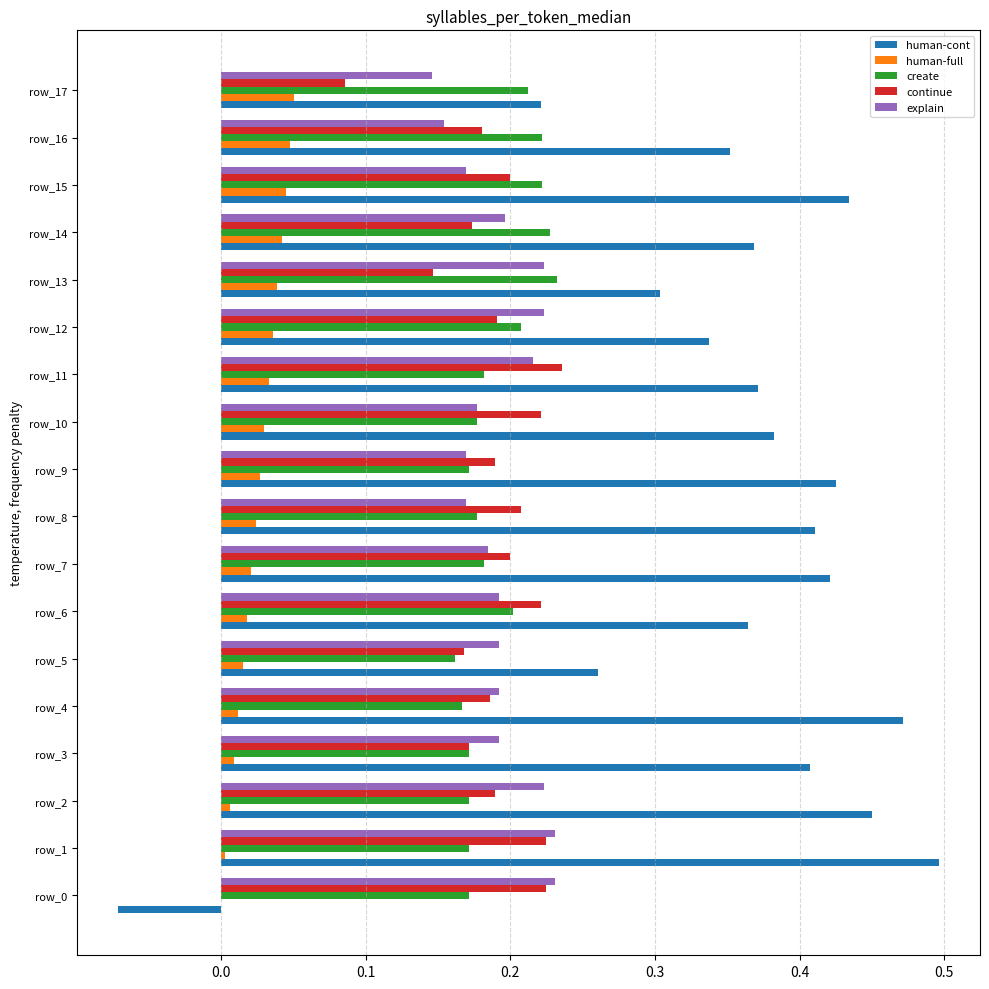

What is the sum of all human-cont values?

6.4